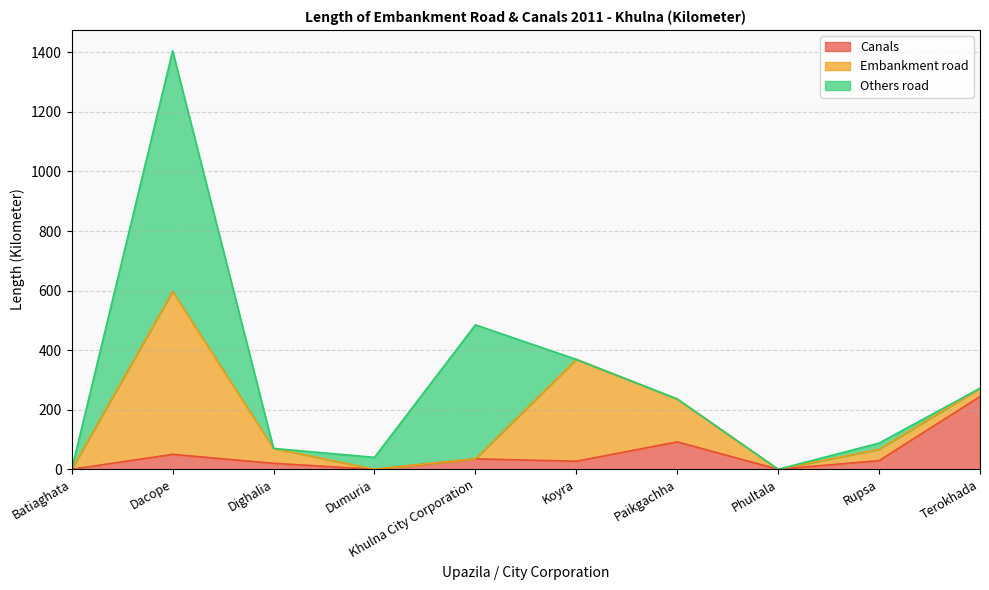

At which category is the sum across all series the highest?

Dacope